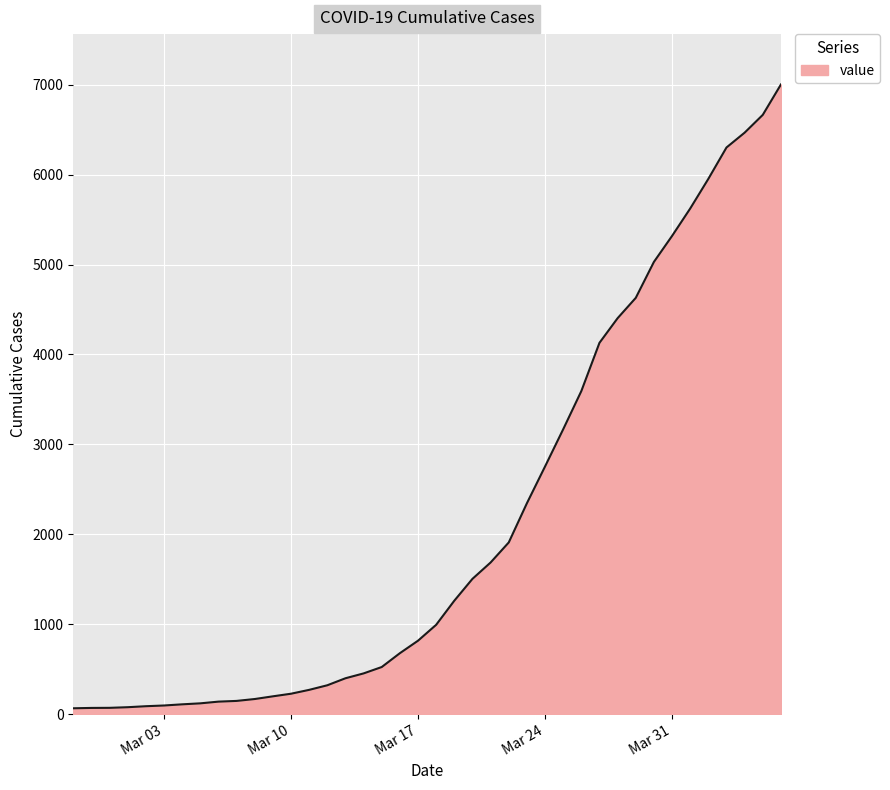

How many lines are shown in the chart?

1